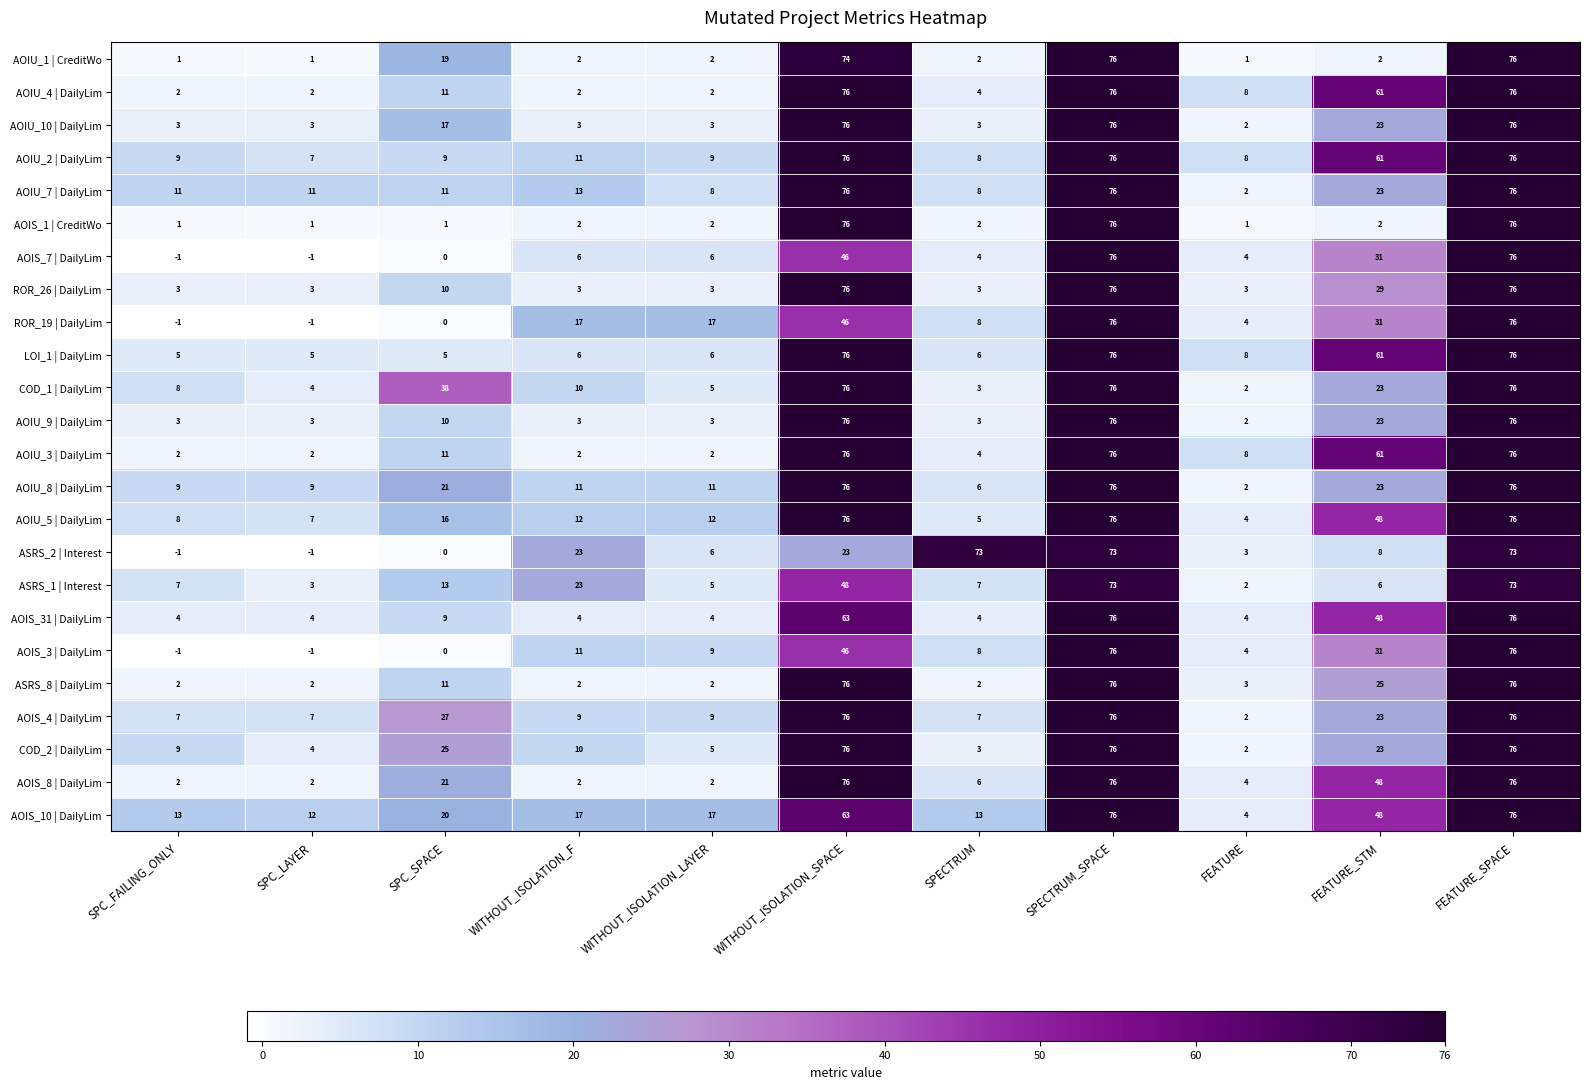

The value of AOIU_4 | DailyLim at FEATURE is 8. True or false?

True